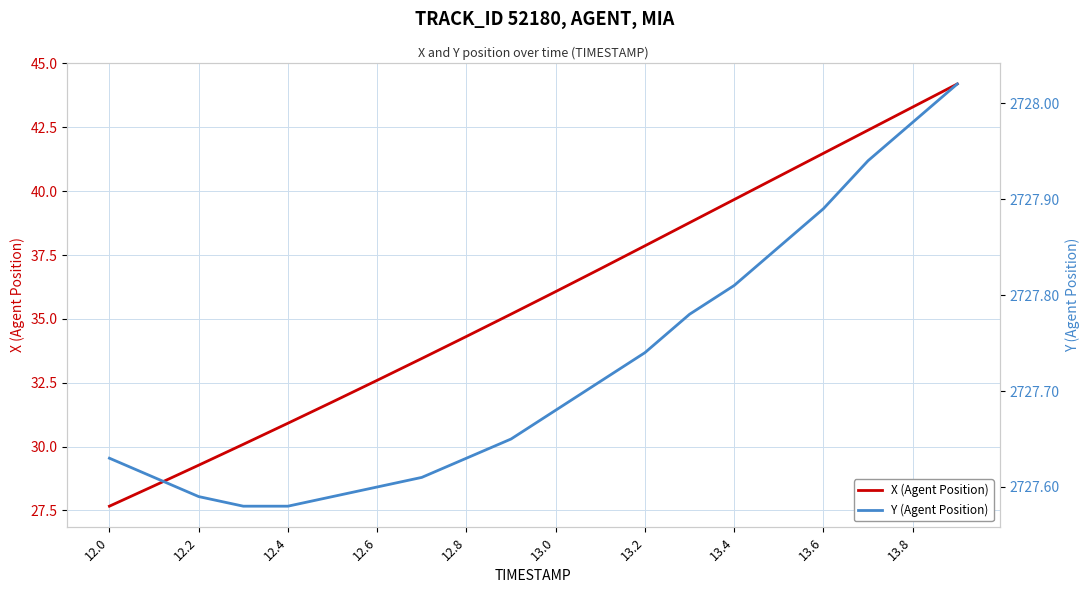

What is the maximum value for X (Agent Position)?

44.2